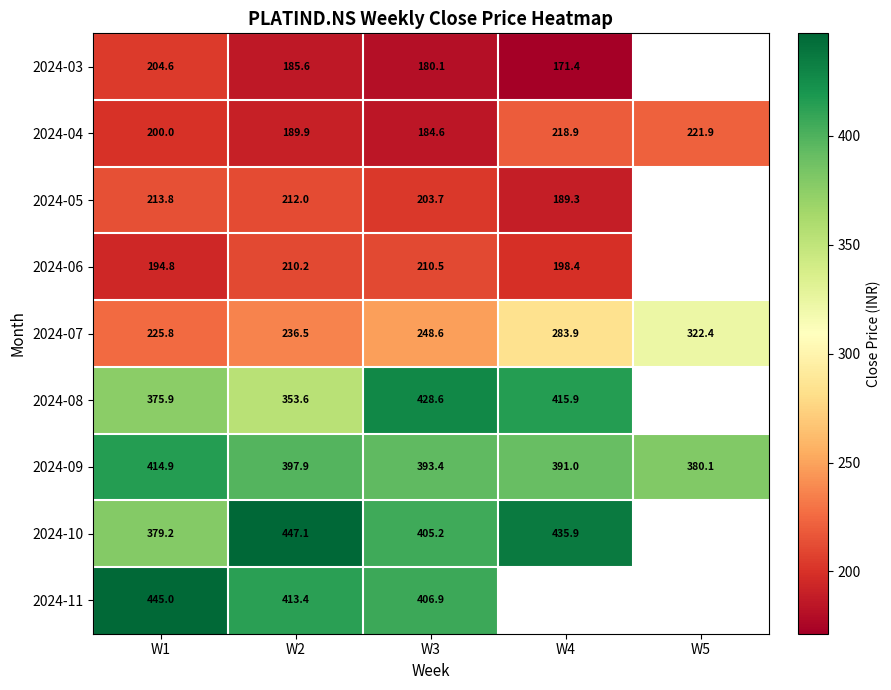

What is the minimum value shown in the chart?

171.4